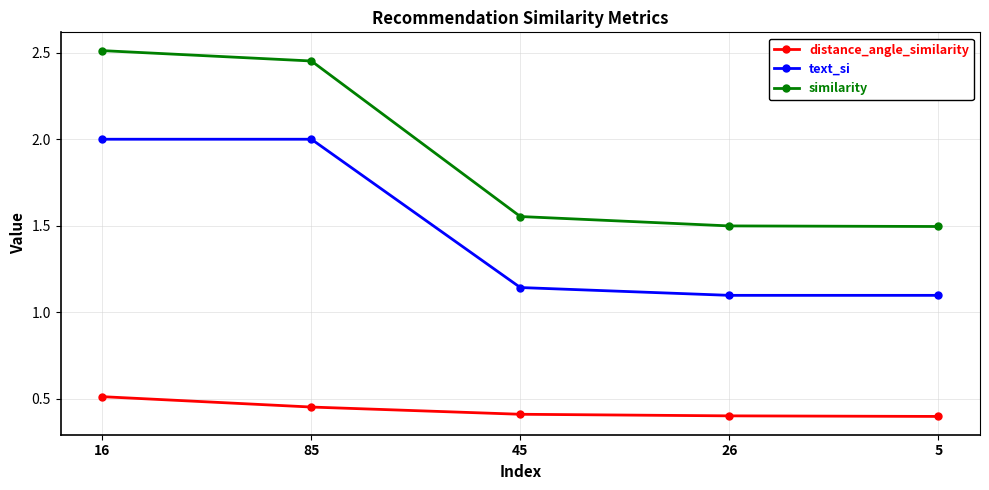

What position from the right is 85?

4